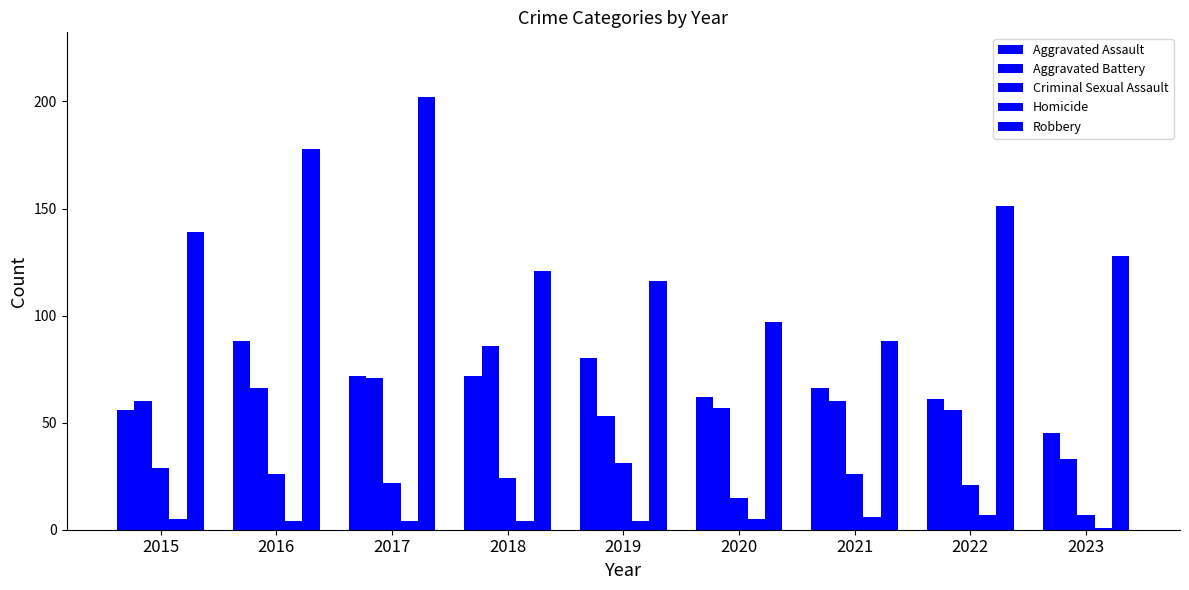

Which series has the widest spread of values?

Robbery